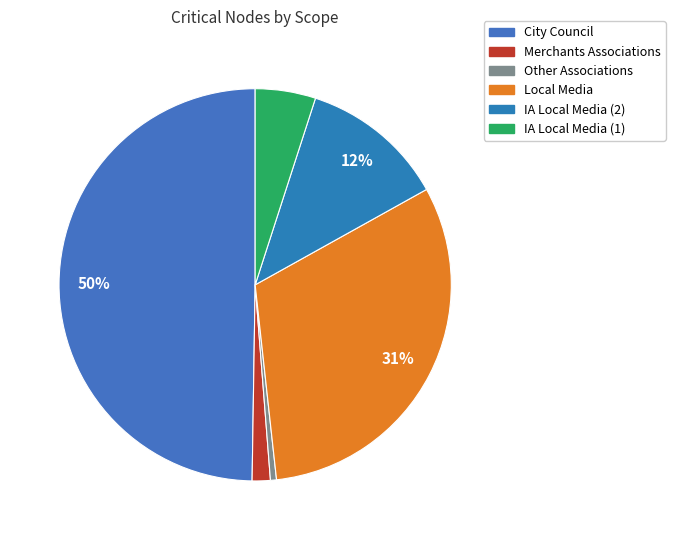

What percentage do Other Associations and IA Local Media (1) together represent?

5.5%